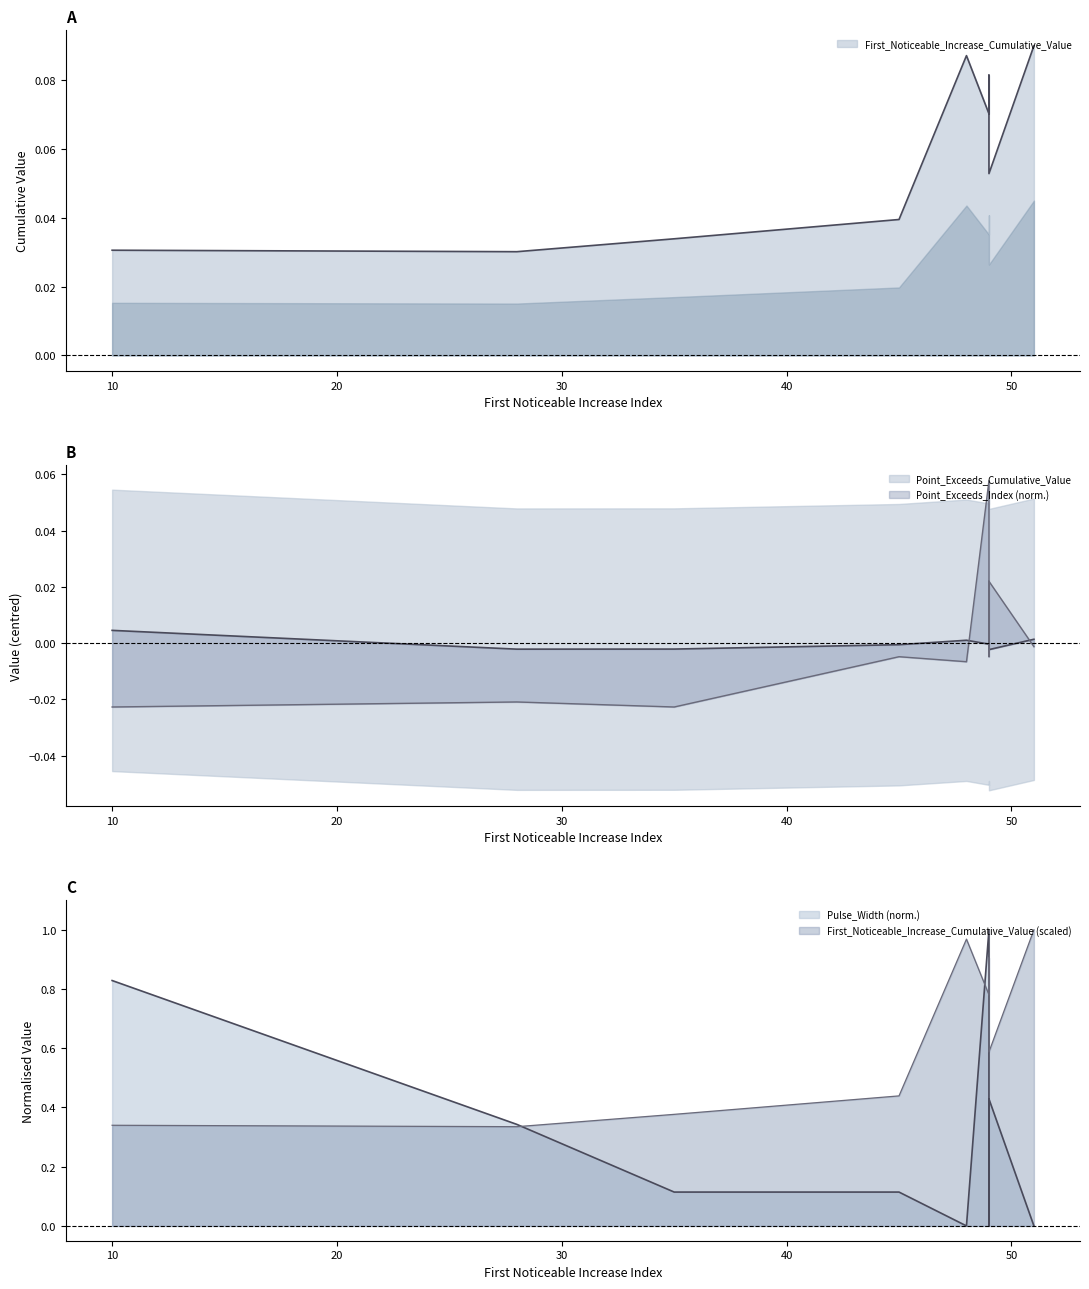

Is the value of First_Noticeable_Increase_Cumulative_Value at segment 3 greater than the value of Point_Exceeds_Cumulative_Value at segment 9?

No